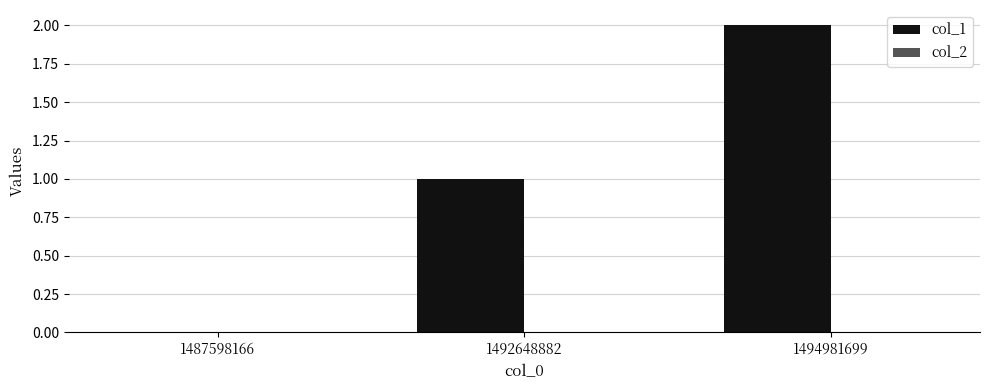

True or false: the data shows 1 at 1492648882.

True